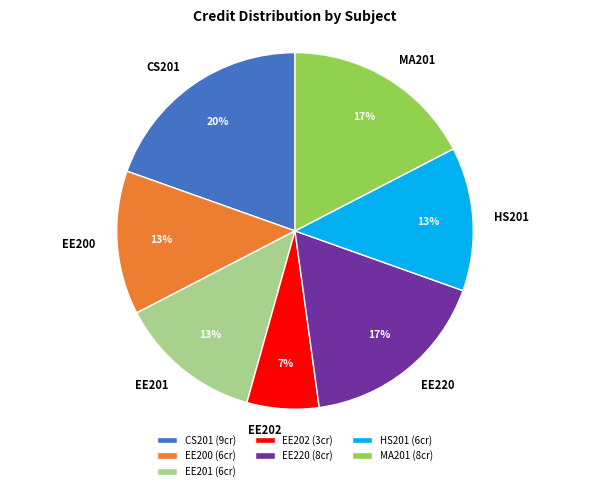

To the nearest percent, what is the average slice percentage?

14%